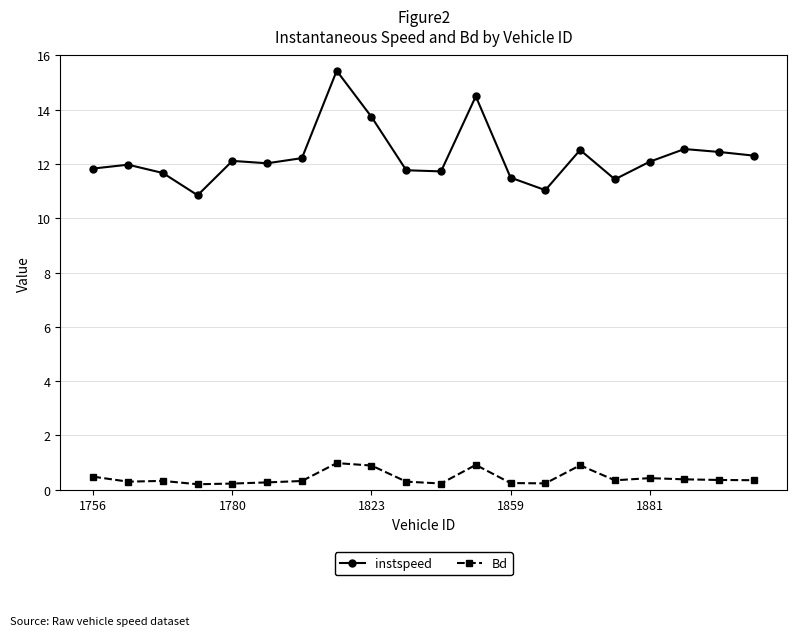

At how many categories does at least one series exceed 7?

20